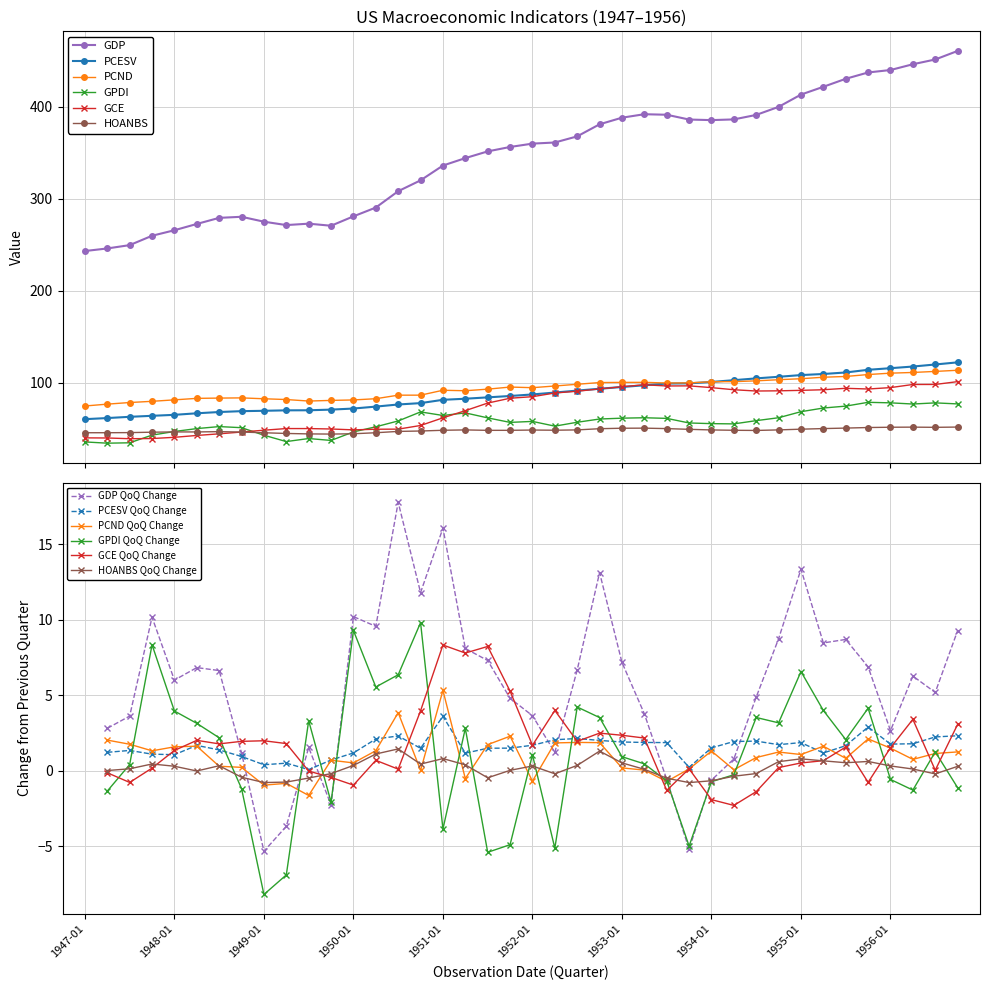

True or false: PCND and PCESV intersect in this chart.

True